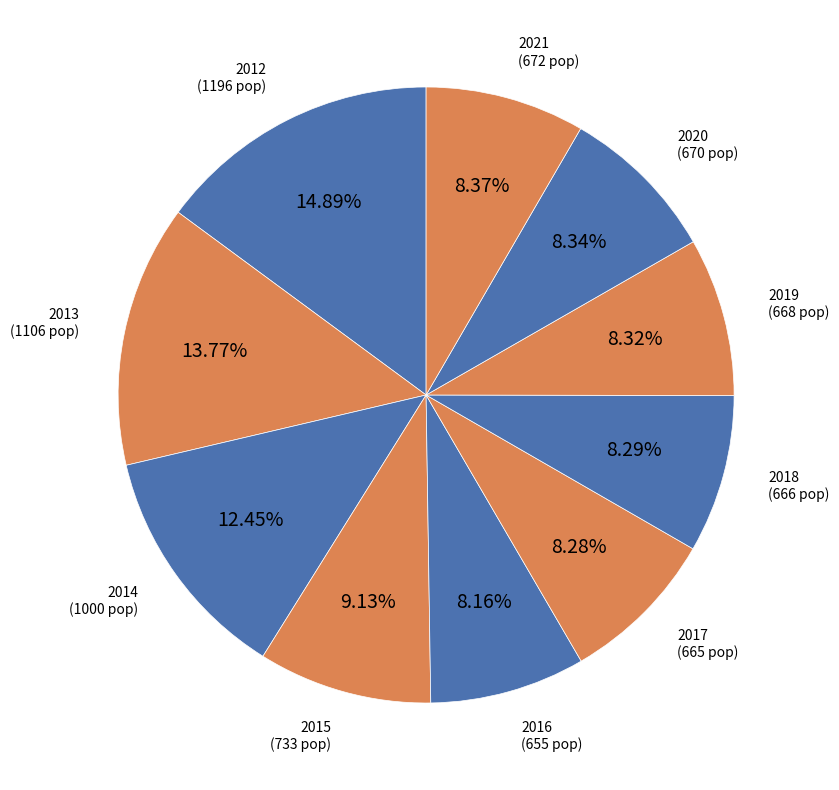

Does any single category account for the majority?

No